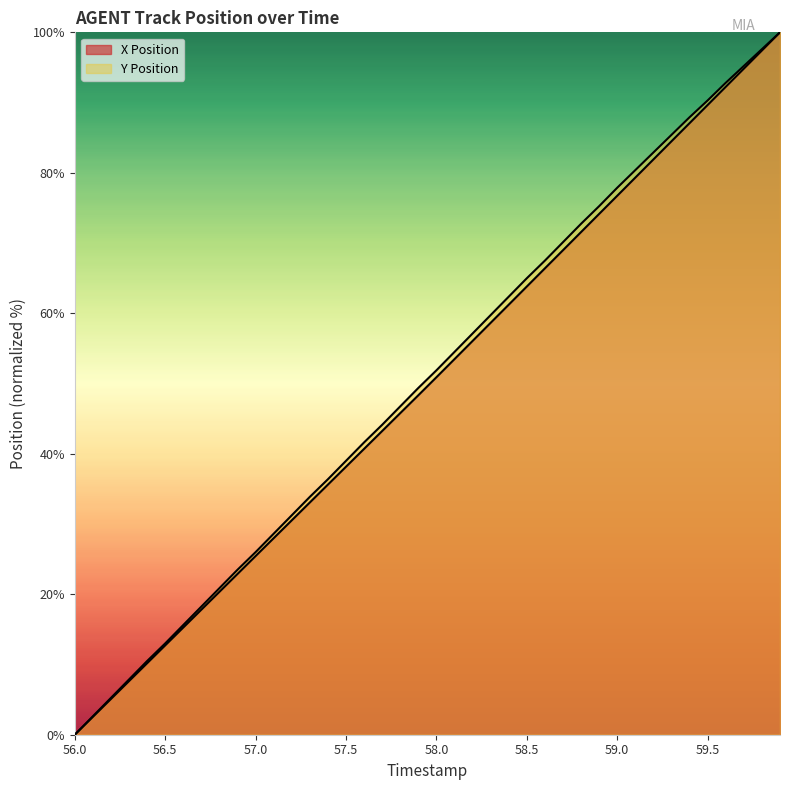

Between 56.8 and 58.9, which is larger?

58.9